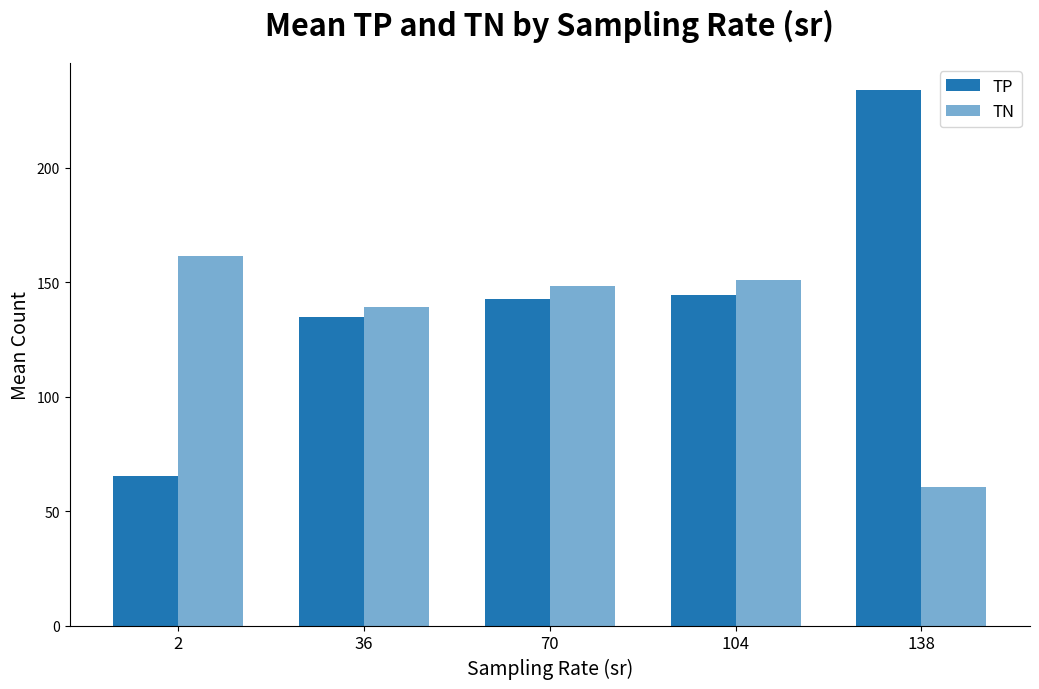

At which label does TN reach its minimum?

138